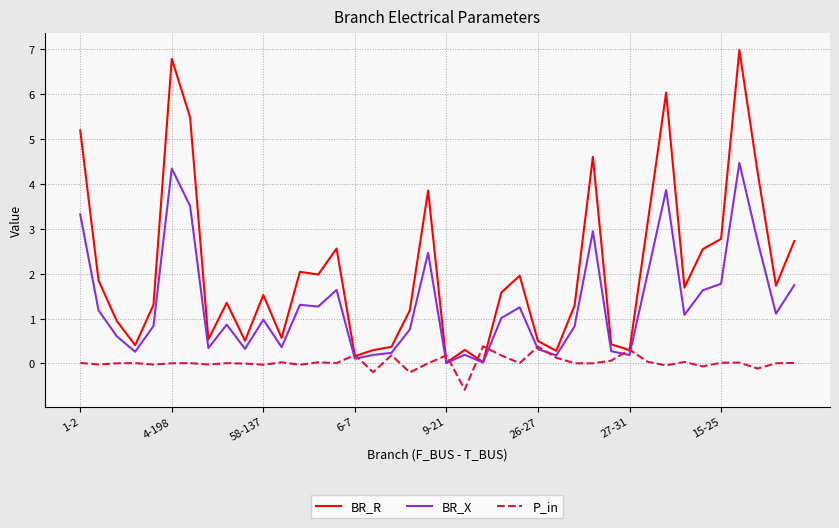

Which series has the largest total across all categories?

BR_R